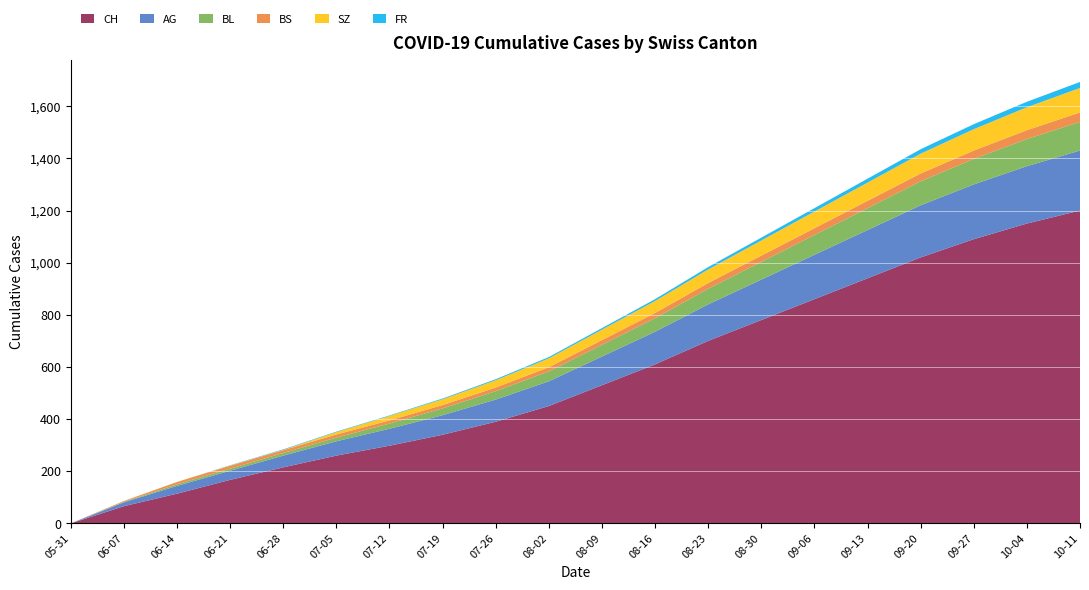

Reading left to right, what are all the values shown in this chart?

CH: 0	66	114	167	215	260	298	340	390	450	530	610	700	780	860	940	1020	1090	1150	1200
AG: 0	15	30	35	45	55	65	75	85	95	110	125	140	155	170	185	200	210	220	230
BL: 0	2	6	8	10	14	20	26	32	38	45	52	60	68	76	84	92	98	104	110
BS: 0	3	9	11	11	12	12	13	14	16	18	20	22	24	26	28	30	32	34	36
SZ: 0	0	0	1	1	9	17	22	28	34	40	46	52	58	64	70	76	82	88	94
FR: 0	0	0	1	2	2	2	3	4	5	6	7	9	11	13	15	17	19	21	23